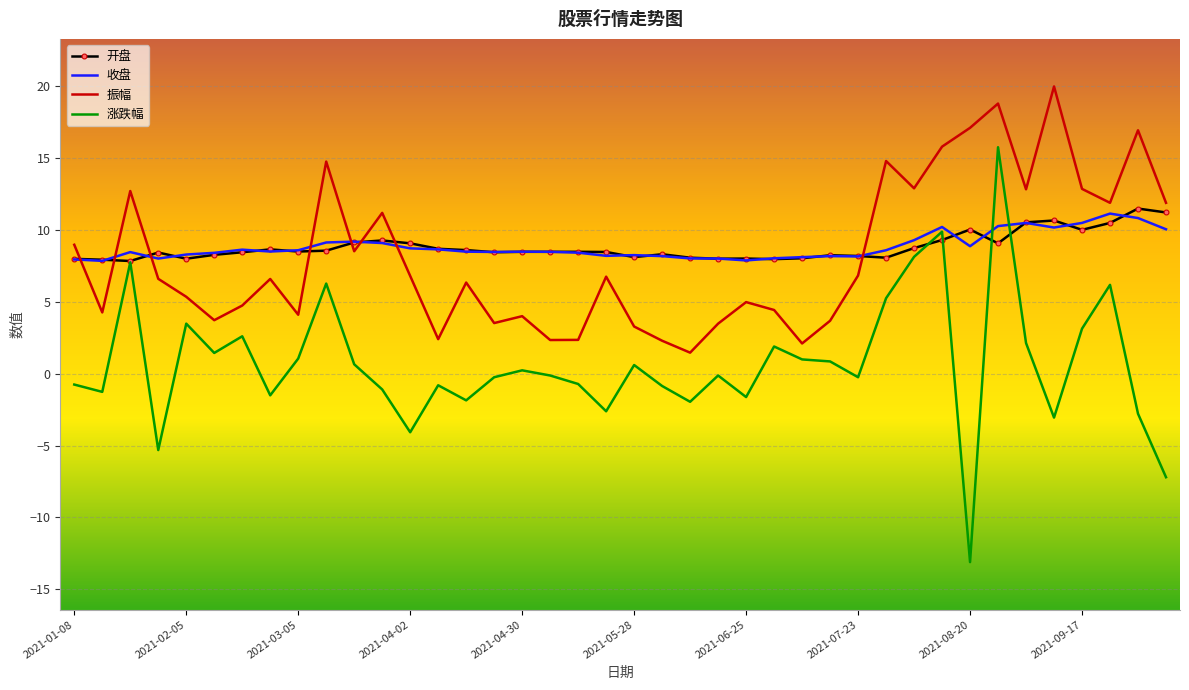

True or false: 振幅 and 涨跌幅 cross at least once.

False